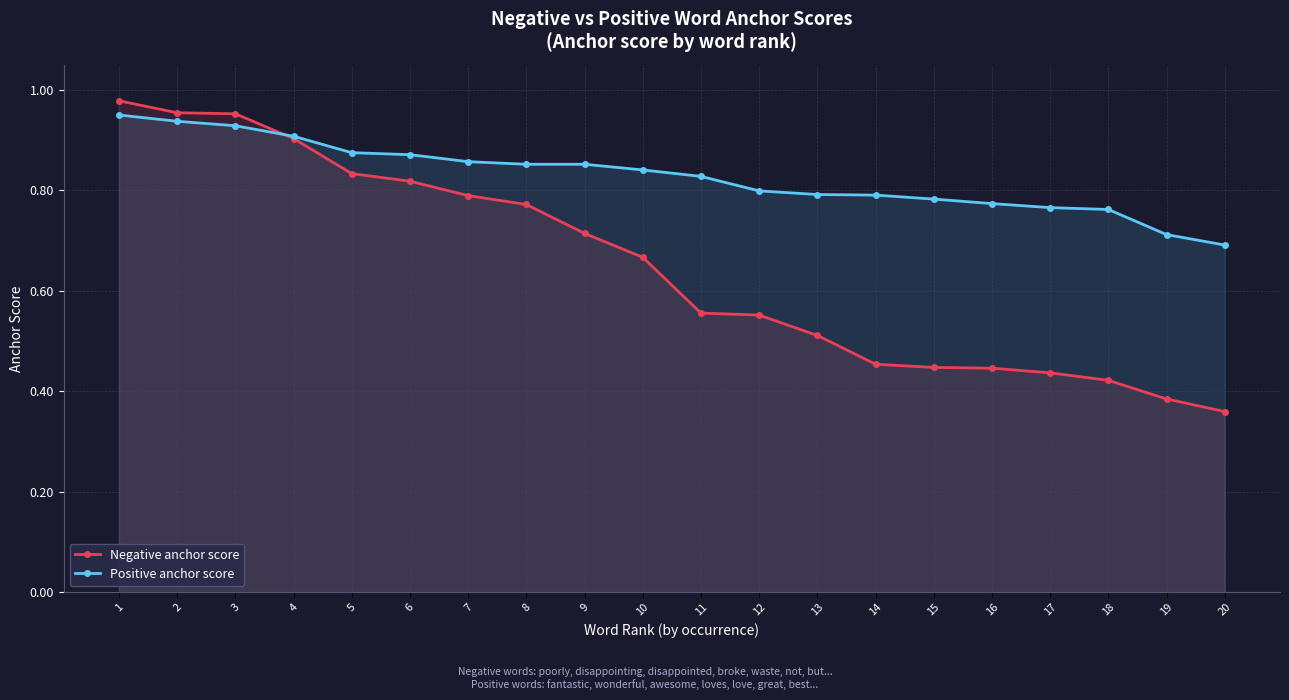

Rank the series by their maximum value, from highest to lowest.

Negative anchor score, Positive anchor score